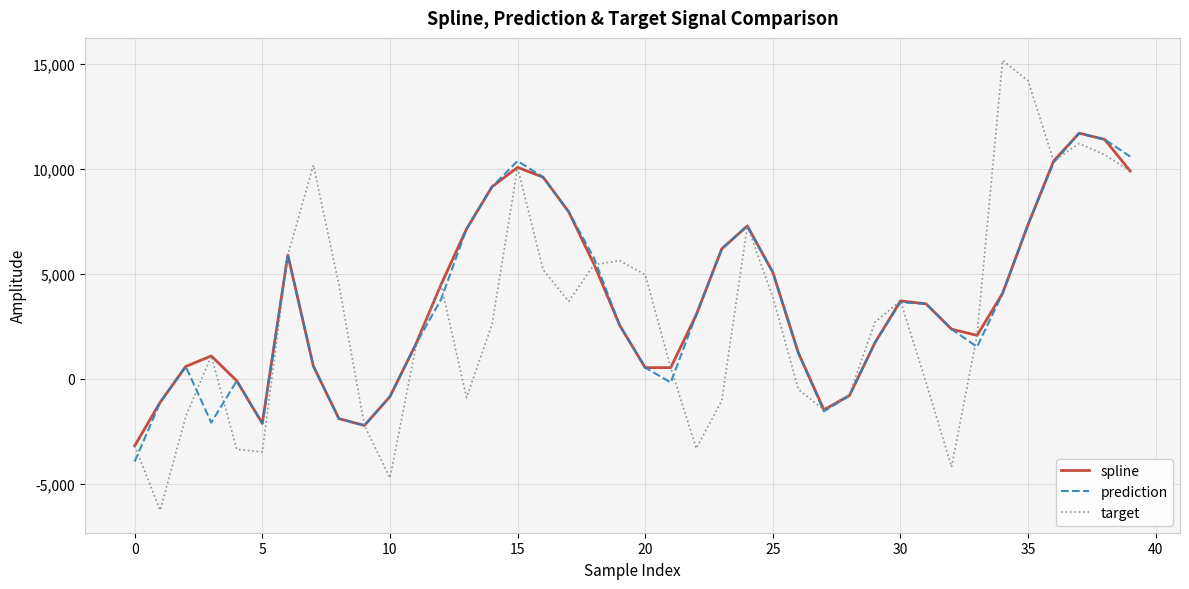

What is the maximum value shown in the chart?

15158.0